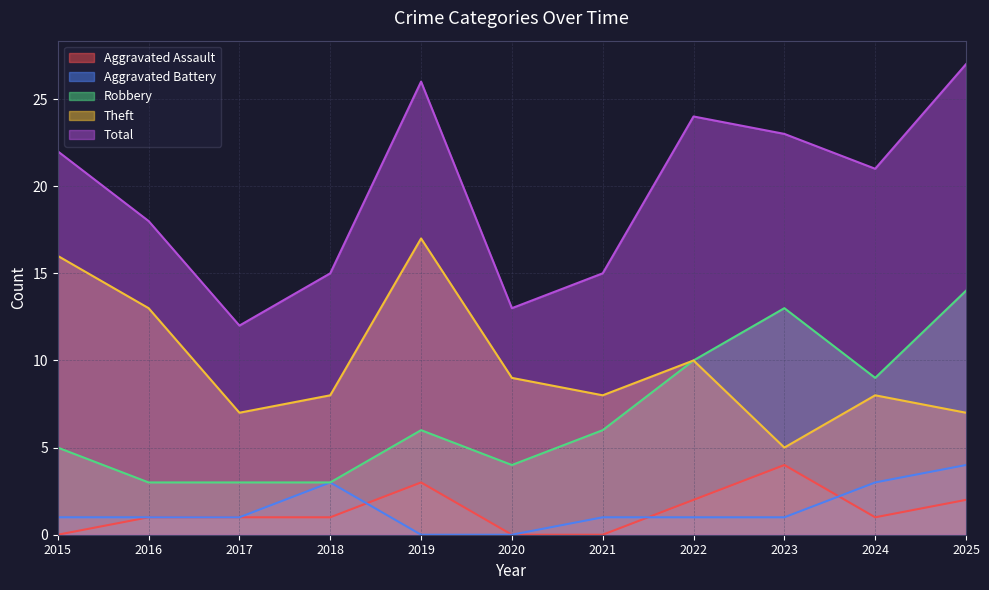

List the series in order of their peak value, lowest first.

Aggravated Assault, Aggravated Battery, Robbery, Theft, Total